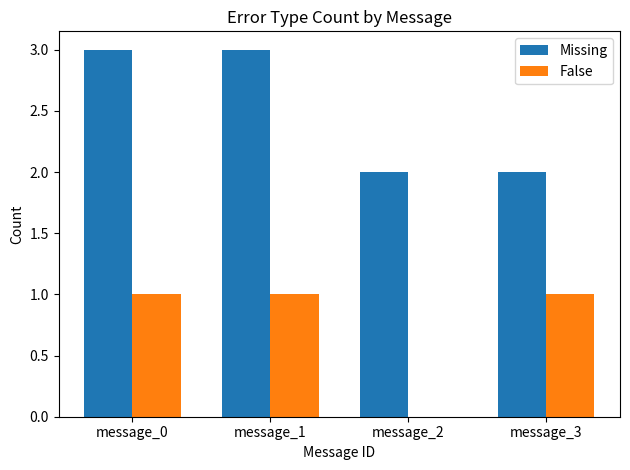

The False series shows 1 at message_0. True or false?

True